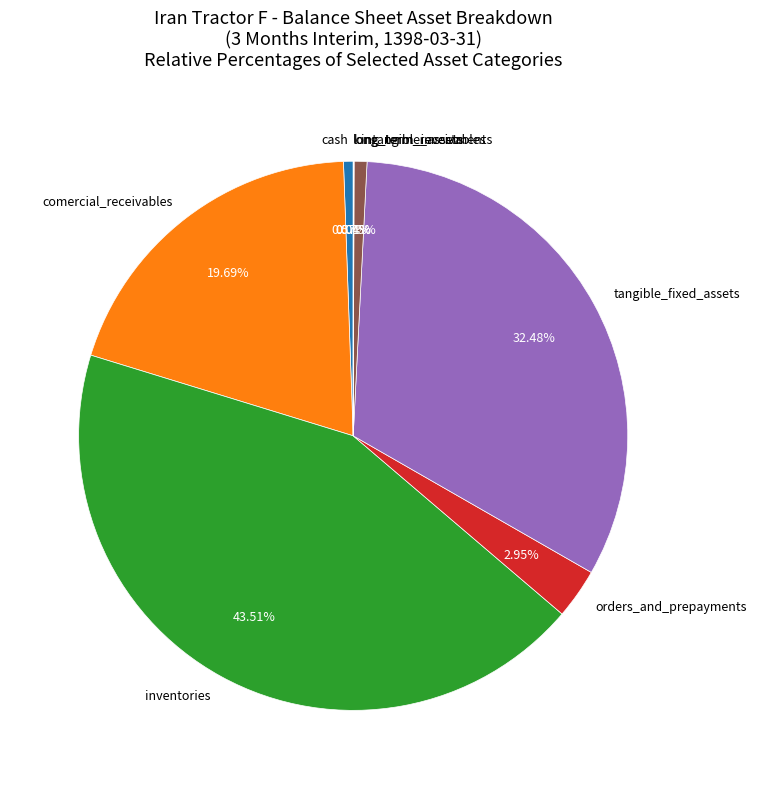

Is there any slice that represents more than half of the pie?

No